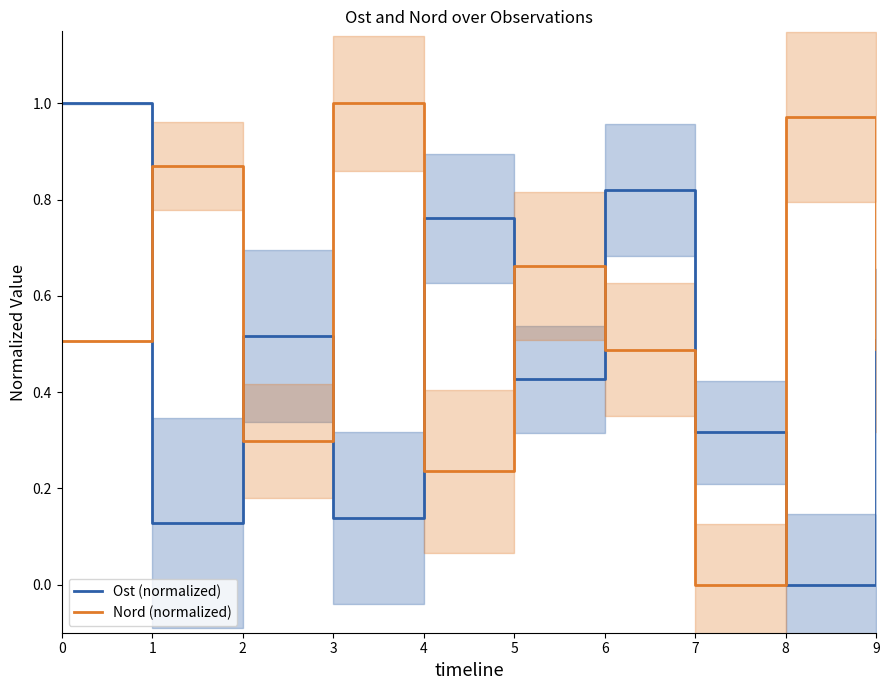

Where is the first local minimum for Nord (normalized)?

2